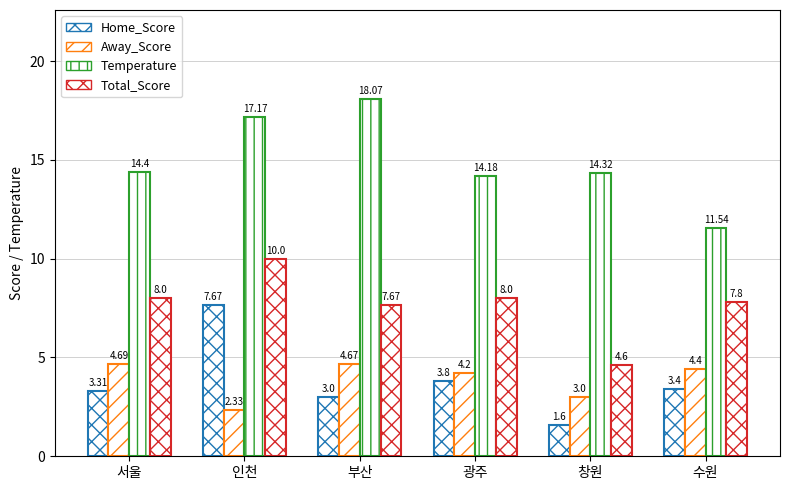

At which label does Away_Score reach its peak?

서울